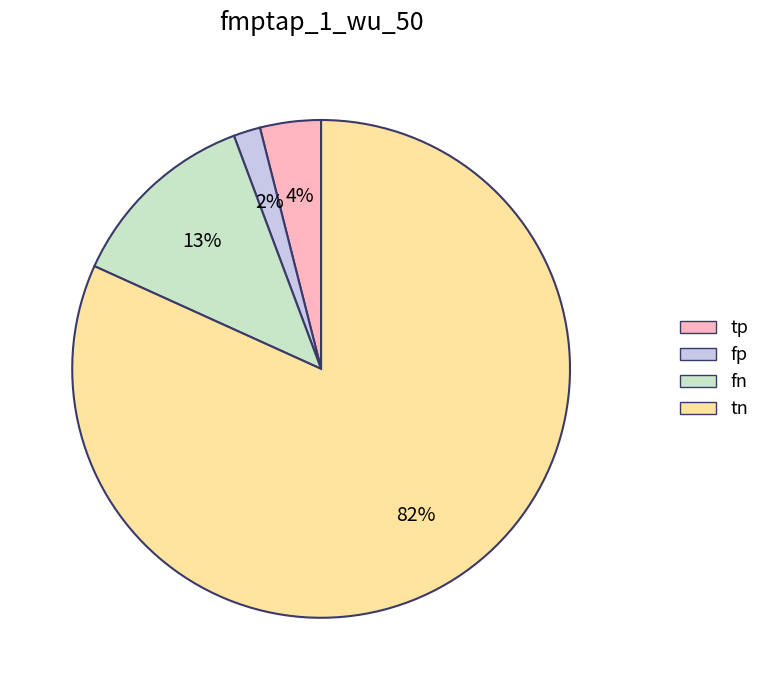

To the nearest percent, what is the average slice percentage?

25%